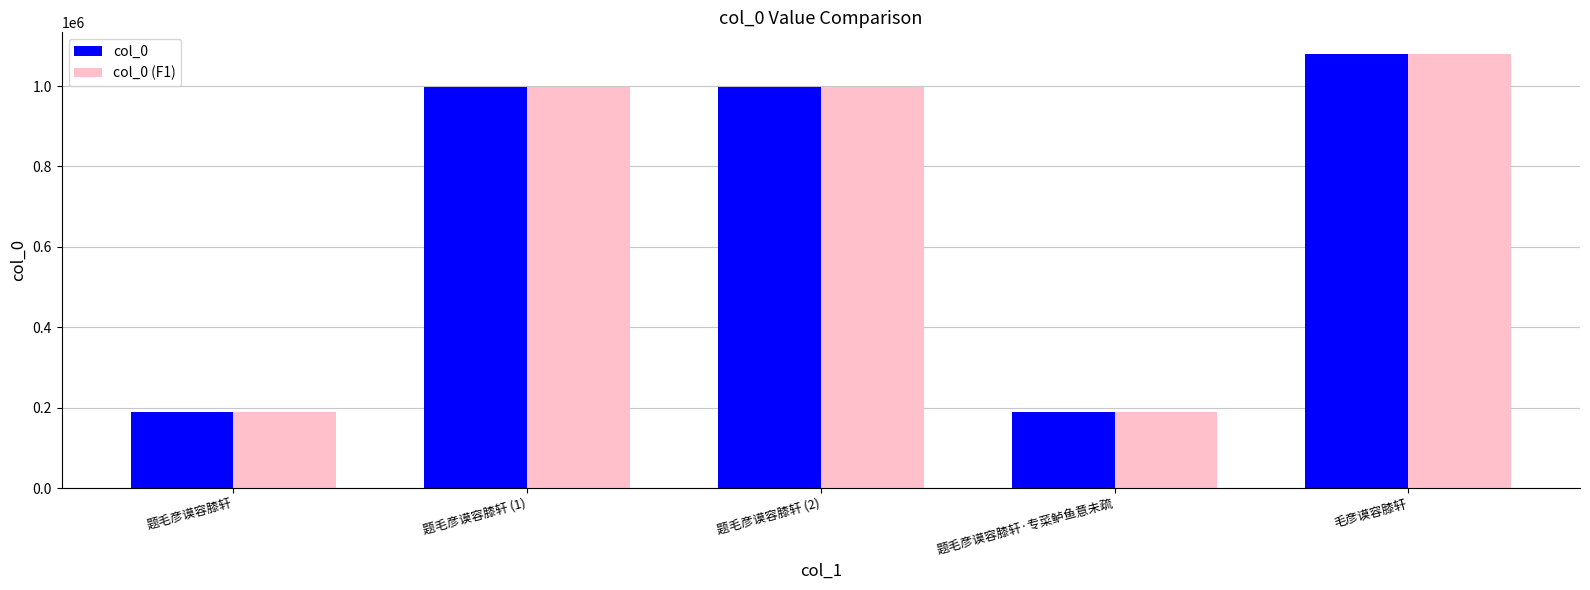

What is the lowest value of the col_0 (F1) series?

188661